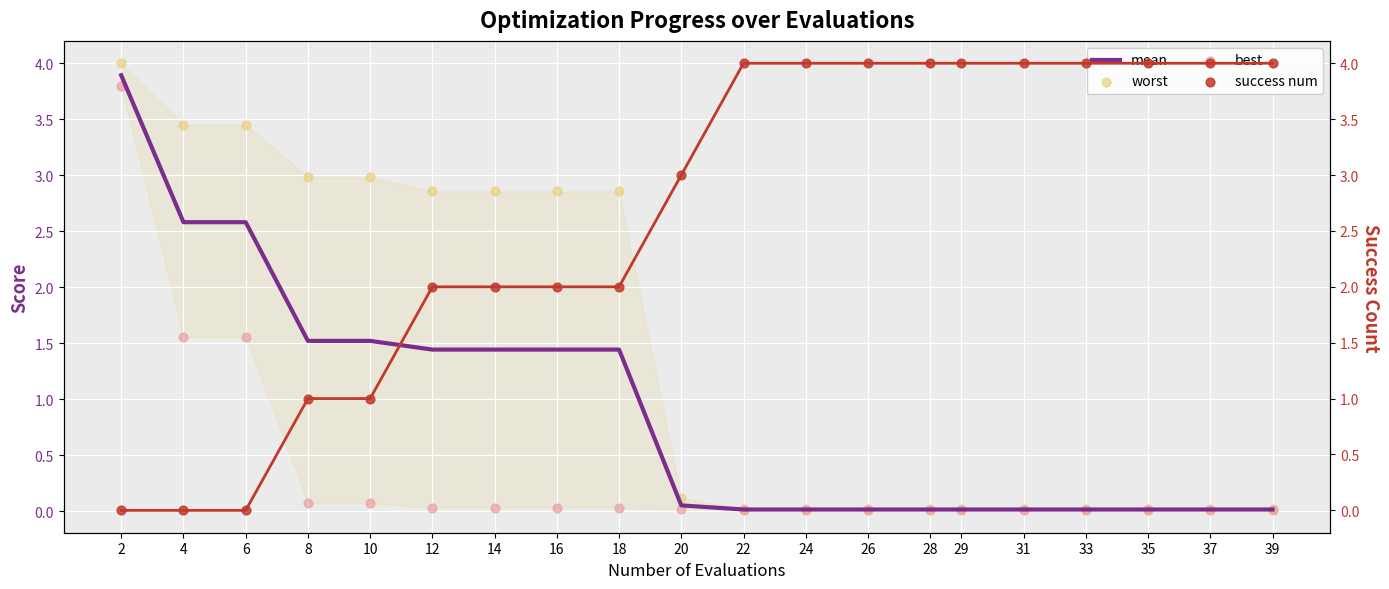

What is the total value across all series at 20?

3.2